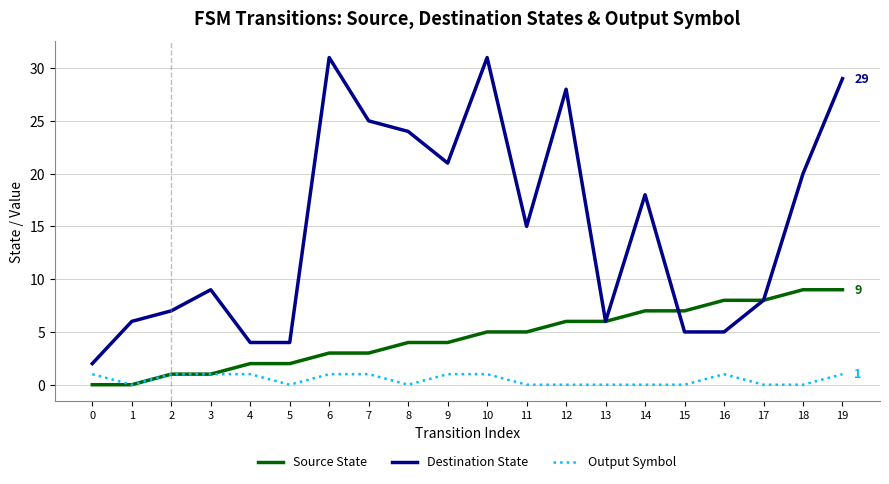

At 19, list the series in order from largest to smallest.

Destination State, Source State, Output Symbol